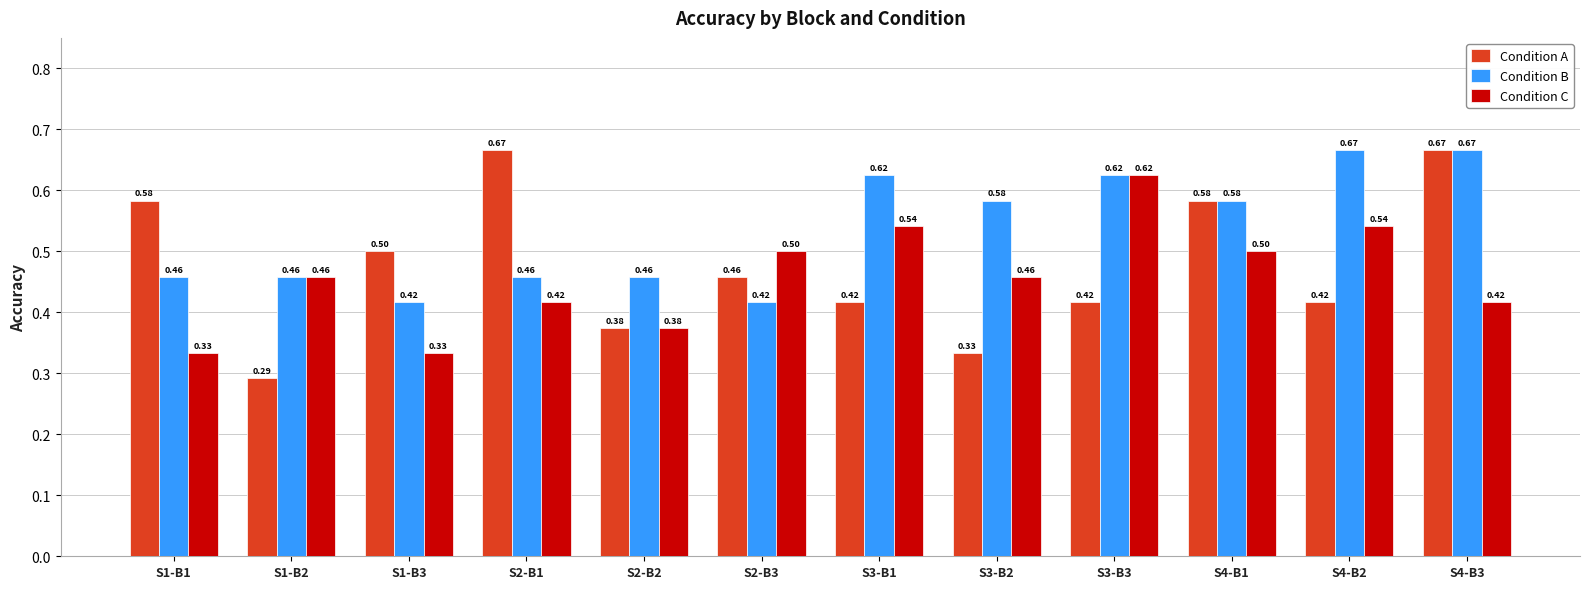

List the series in order of their overall mean, highest first.

Condition B, Condition A, Condition C